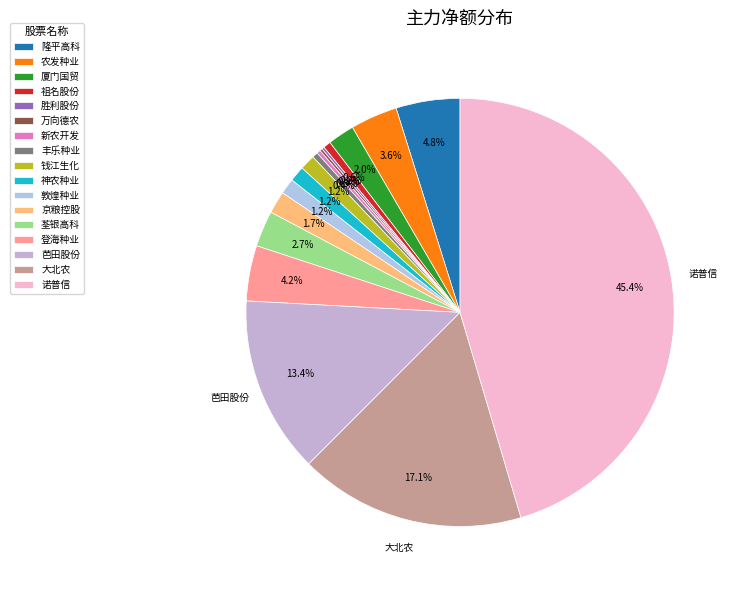

Does any single category account for the majority?

No